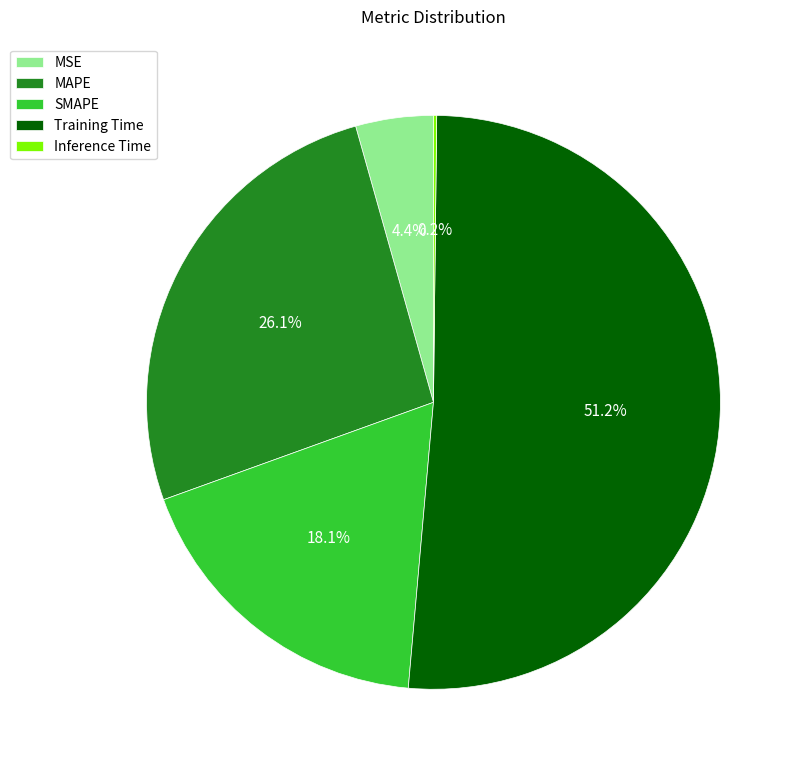

Is there any slice that represents more than half of the pie?

Yes